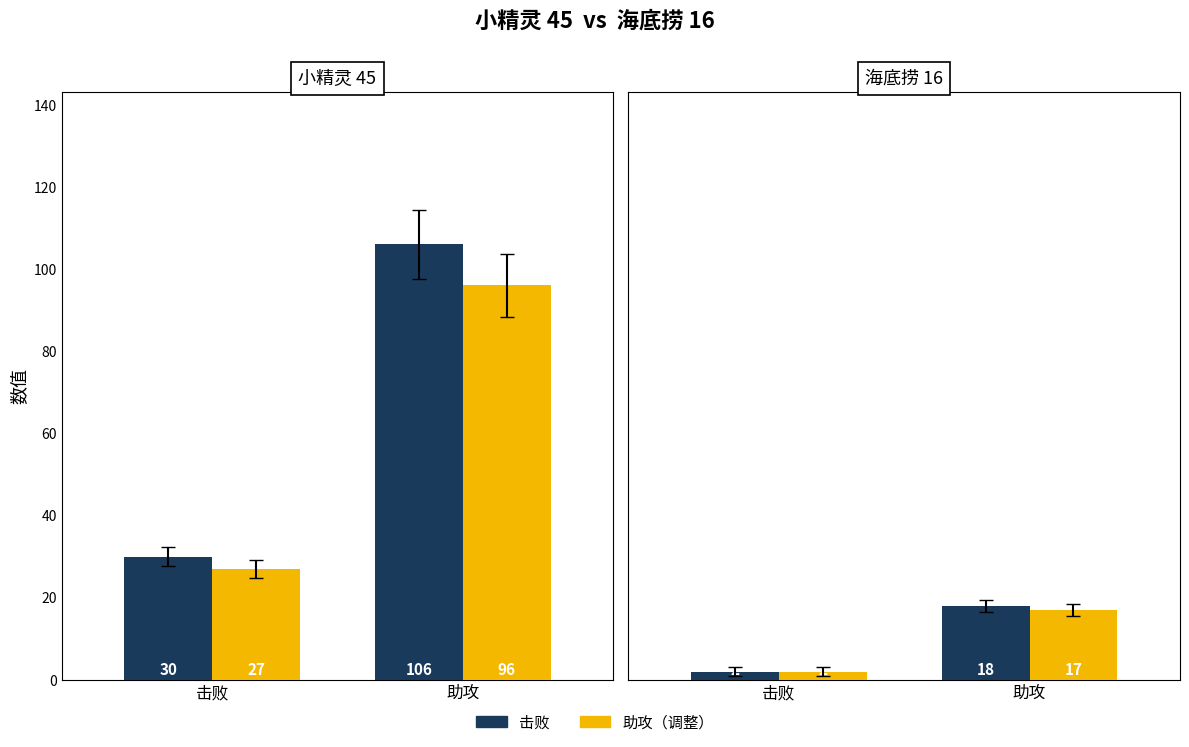

Read the 击败 value at 击败.

2